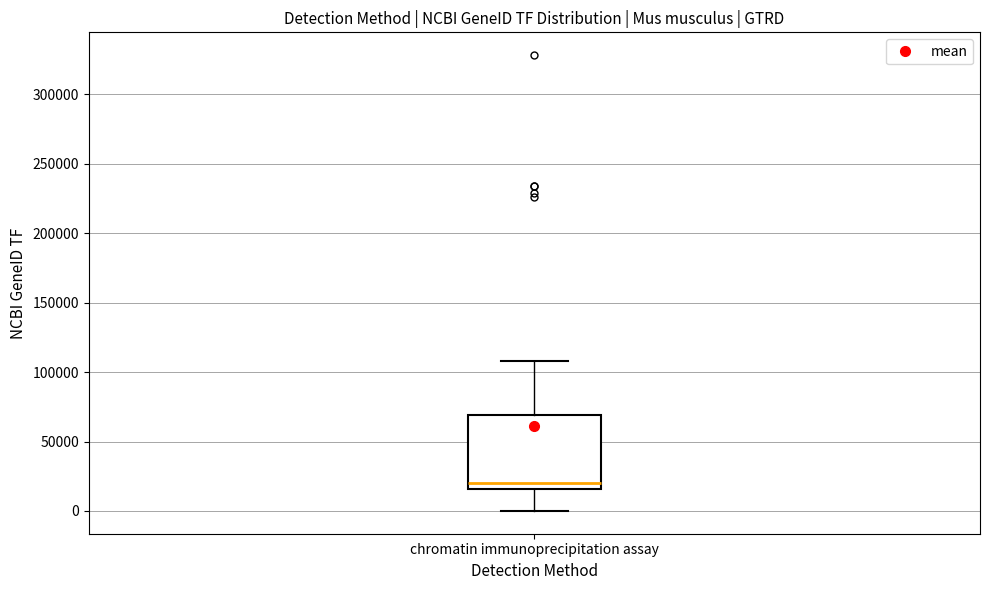

Transcribe this box plot: give where the median line is, the range the box spans, and where the two whiskers end, as read against the y-axis. The values are not printed on the chart, so give them approximately, as read against the axis.

median 20000, box 15000 to 70000, whiskers 0 to 110000